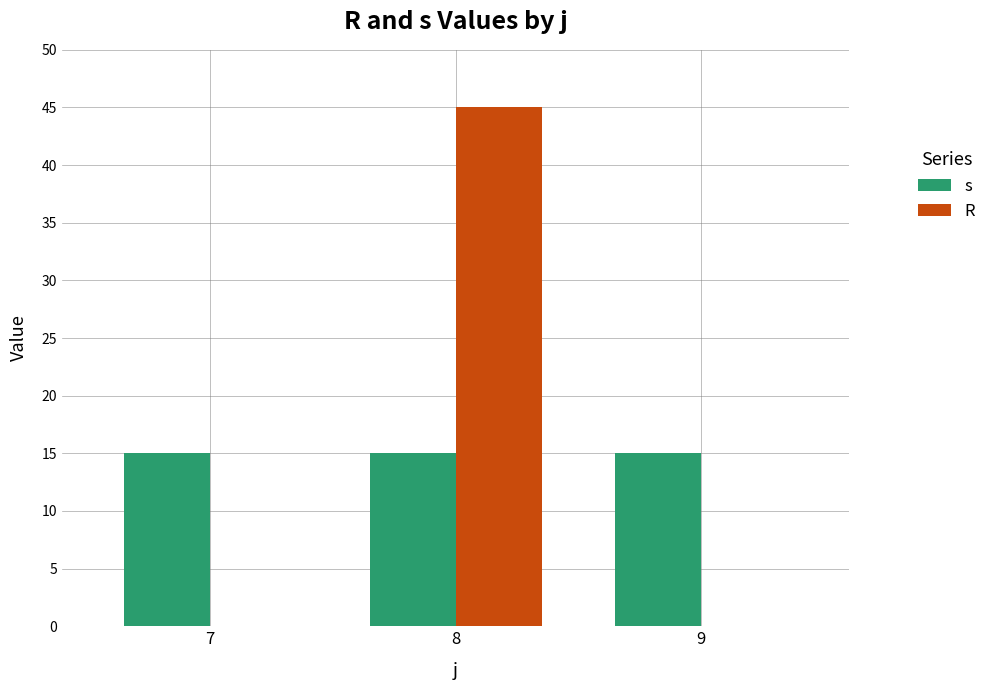

True or false: s has a value of 15 at 9.

True